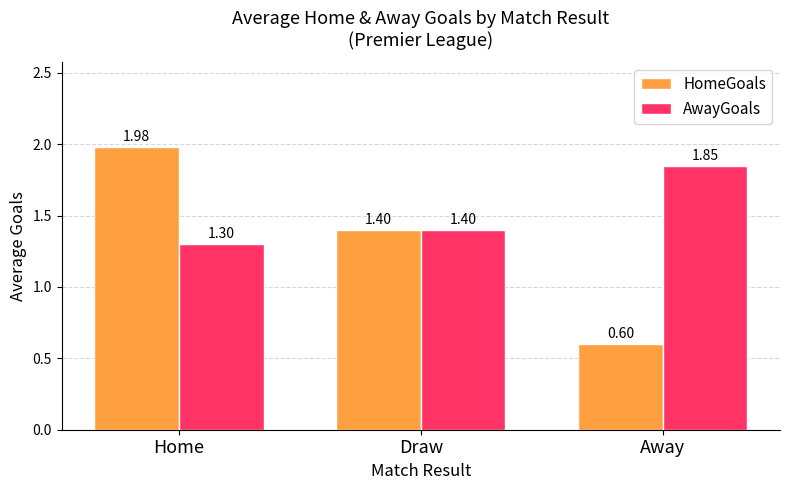

Is the value of AwayGoals at Home greater than the value of HomeGoals at Draw?

No